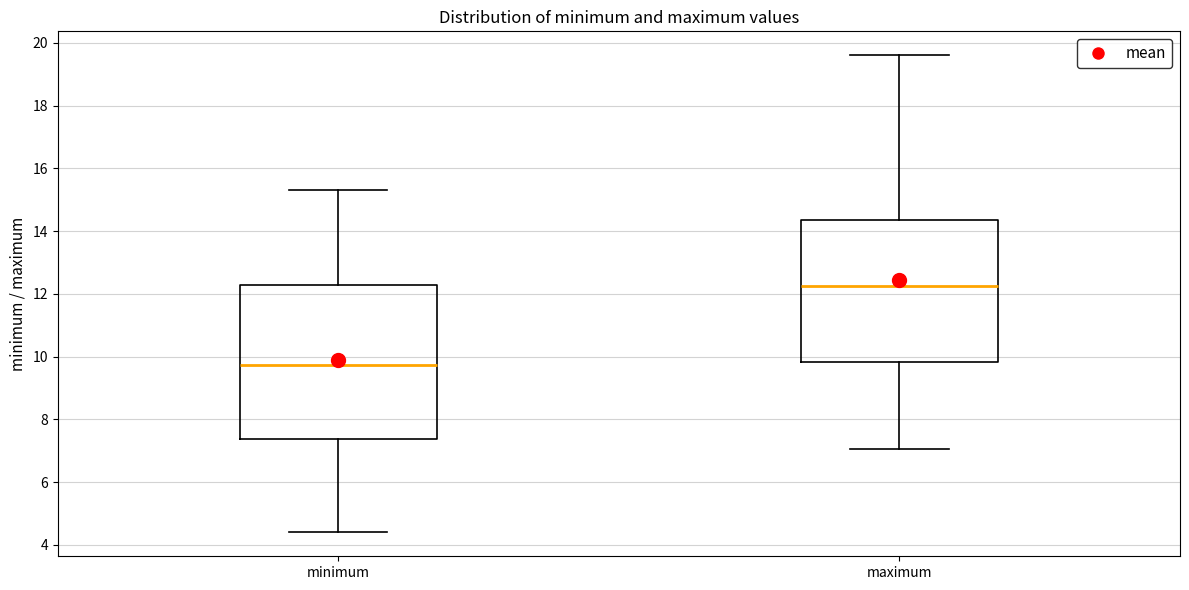

Reading left to right, read every box against the y-axis: the position of its median line, the range the box covers, and the ends of its whiskers. The values are not printed on the chart, so give them approximately, as read against the axis.

minimum: median 9.8, box 7.4 to 12.2, whiskers 4.4 to 15.2
maximum: median 12.2, box 9.8 to 14.4, whiskers 7.0 to 19.6